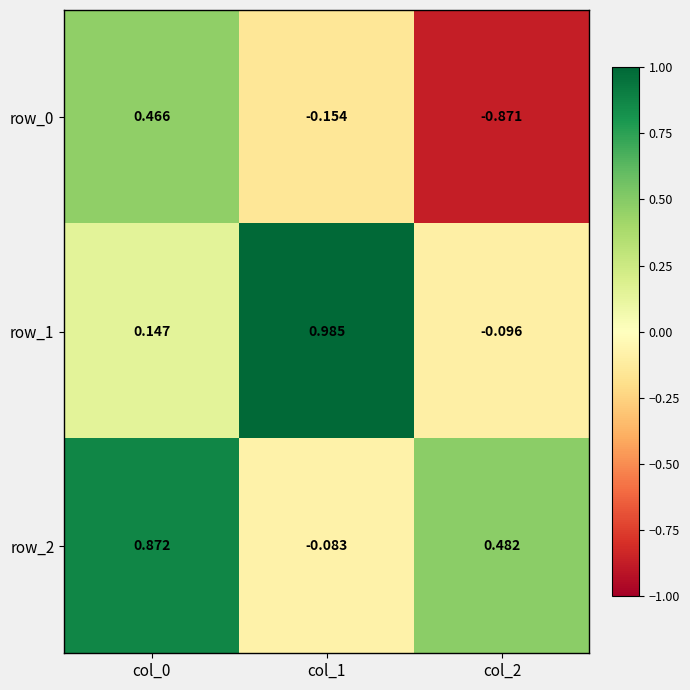

At how many categories does at least one series exceed 0?

3